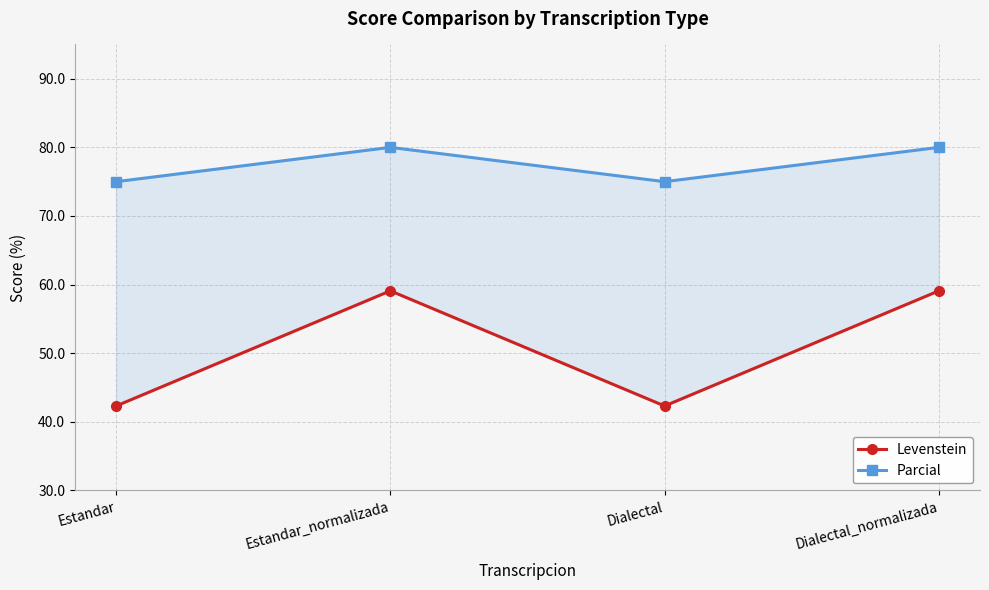

What position from the left is Dialectal?

3